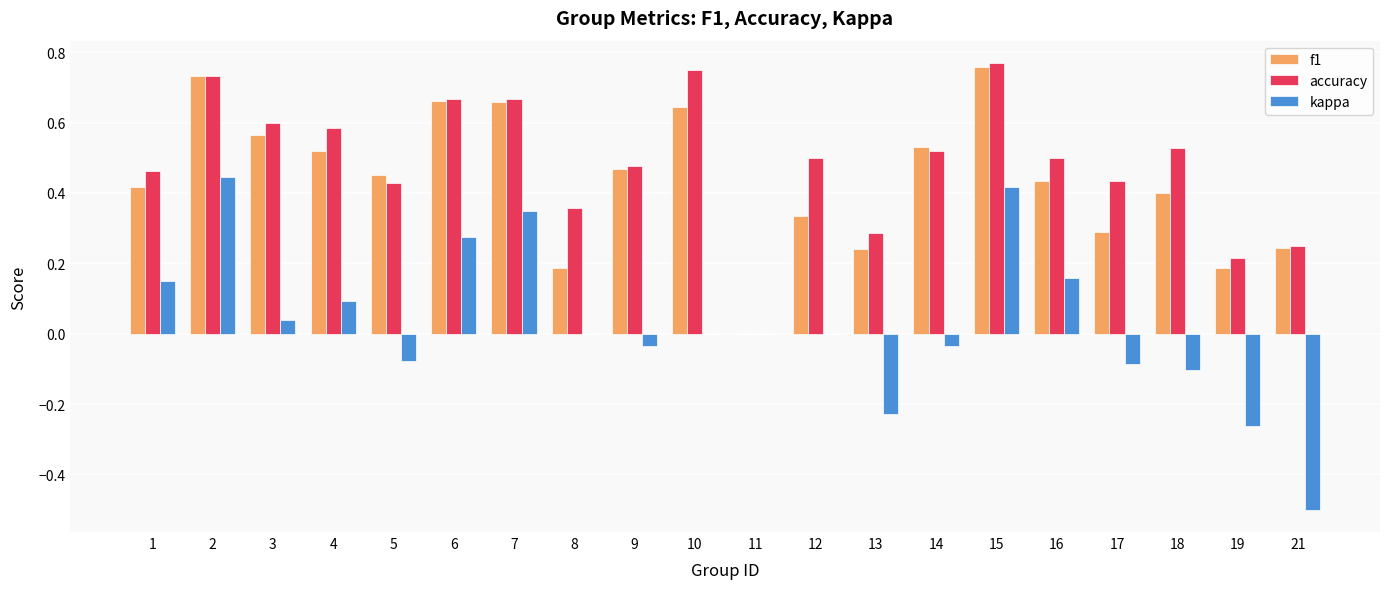

What is the sum of all accuracy values?

9.7